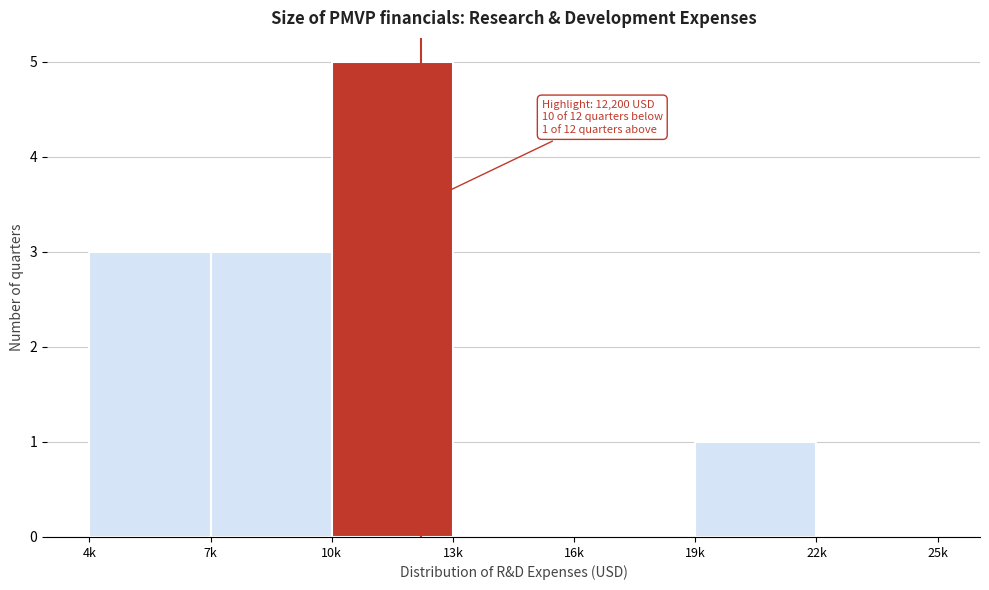

Reading left to right, what are all the values shown in this chart?

4k=3	7k=3	10k=5	13k=0	16k=0	19k=1	22k=0